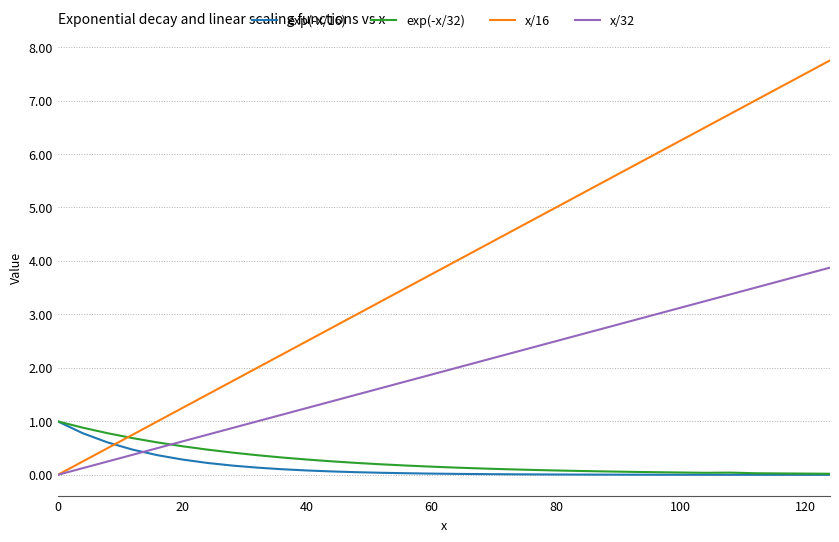

What is the highest value of the exp(-x/16) series?

1.0